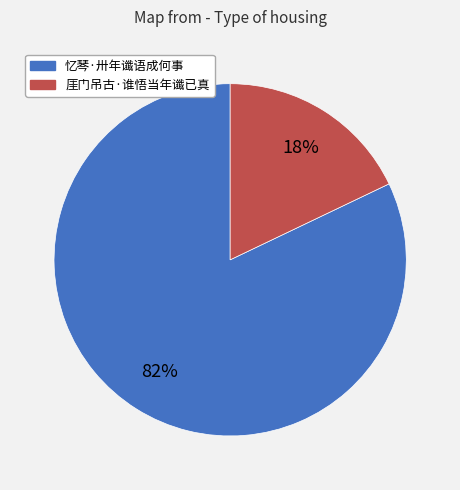

To the nearest percent, what percentage of the pie is 忆琴·卅年谶语成何事?

82%